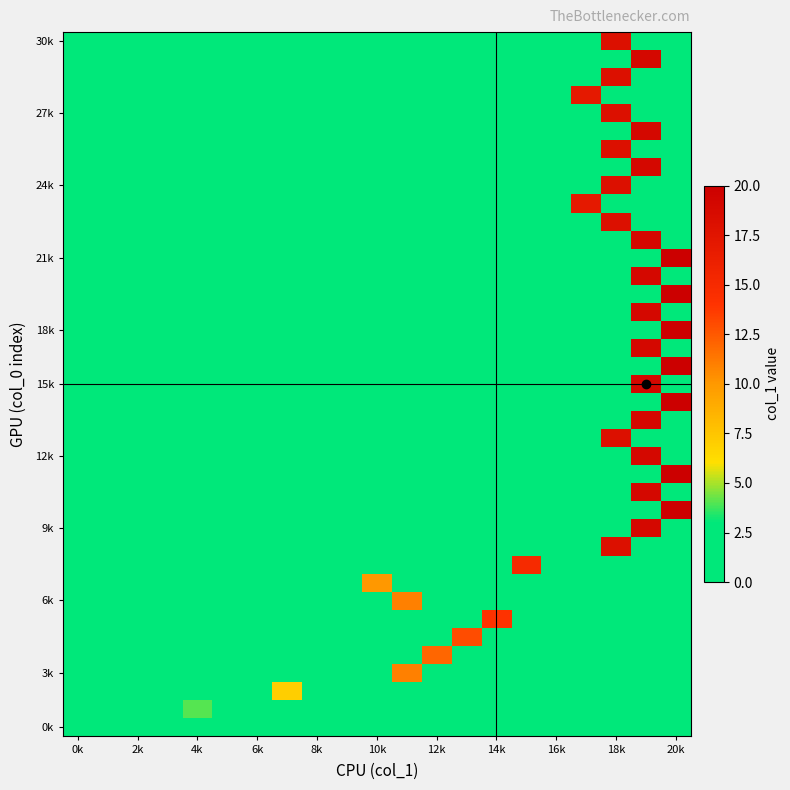

Which label corresponds to the smallest value in the chart?

0k